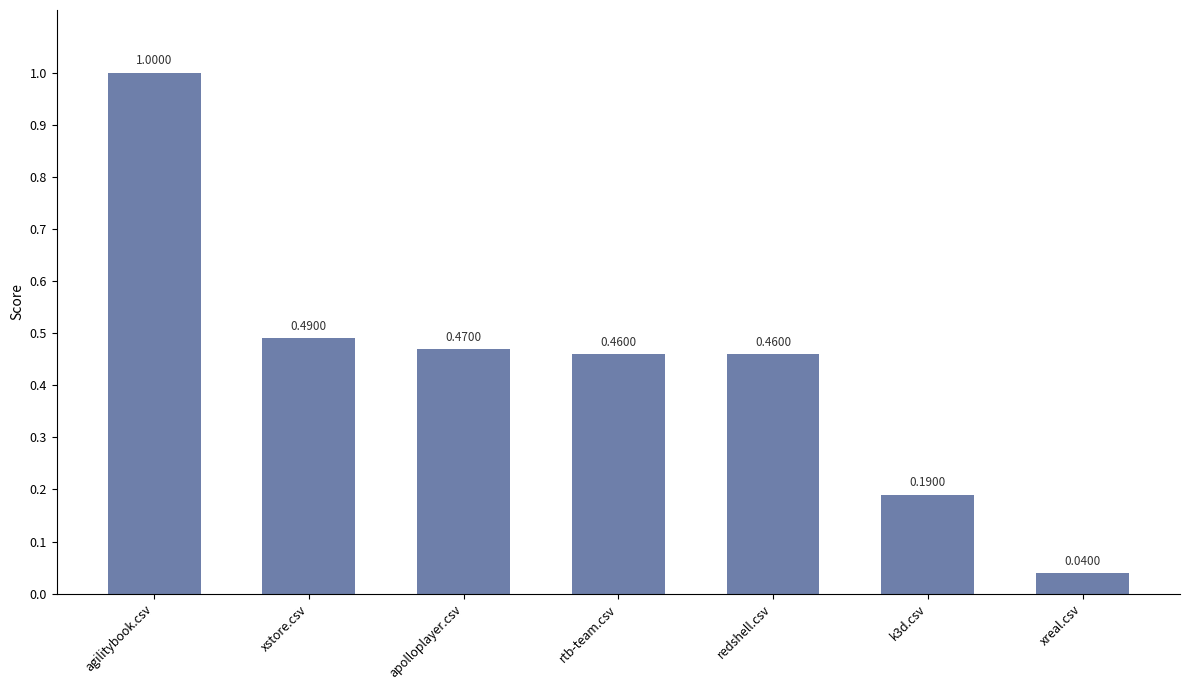

What is the label of the 5th bar from the left?

redshell.csv